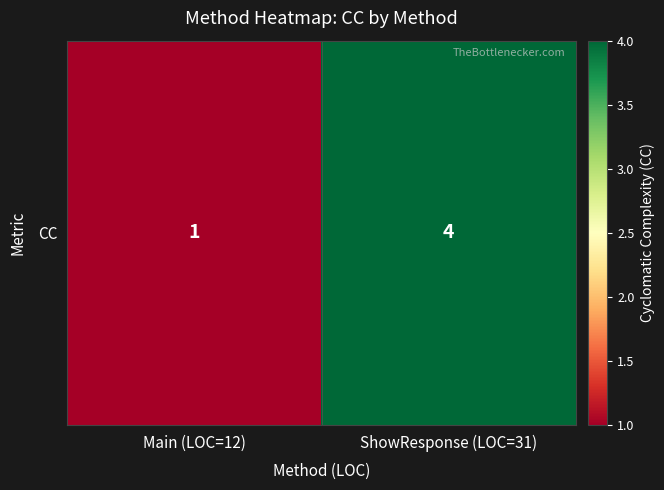

Approximately how many times larger is the value at Main (LOC=12) compared to ShowResponse (LOC=31)?

0.2